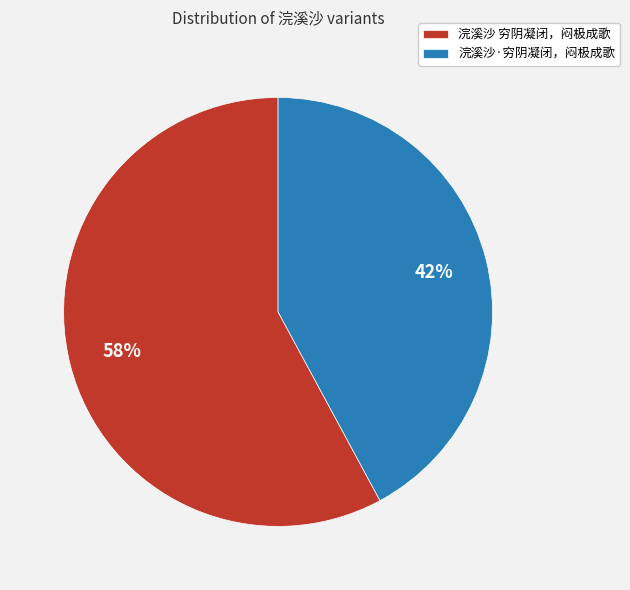

Combined, do 浣溪沙·穷阴凝闭，闷极成歌 and 浣溪沙 穷阴凝闭，闷极成歌 account for over 50%?

Yes